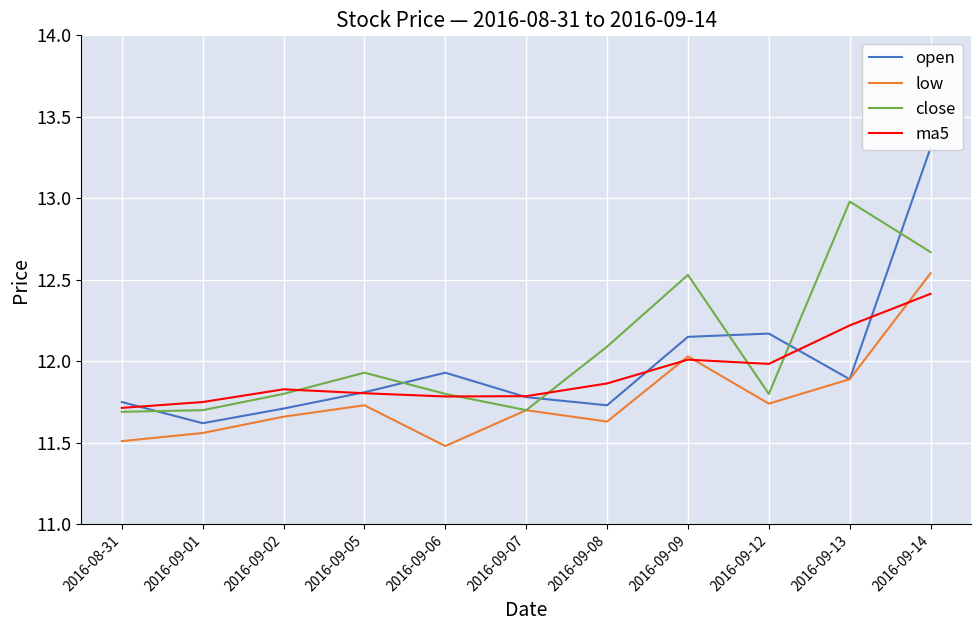

True or false: low has more than 1 points higher than both neighbors.

True